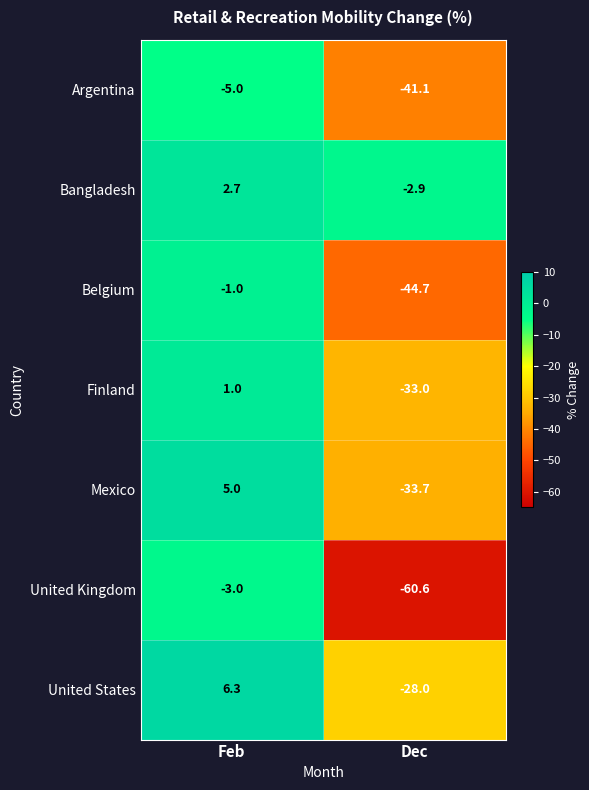

At which category is the sum across all series the highest?

Feb